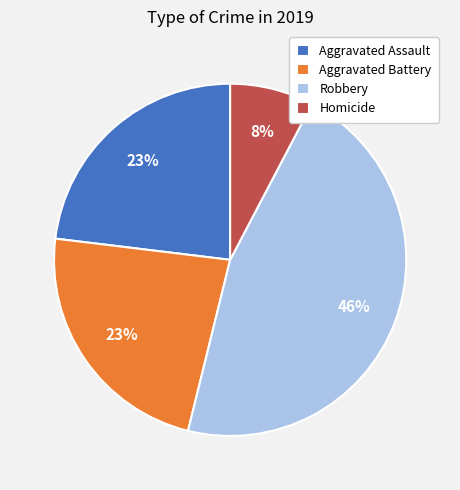

True or false: Homicide accounts for 17% of the total.

False